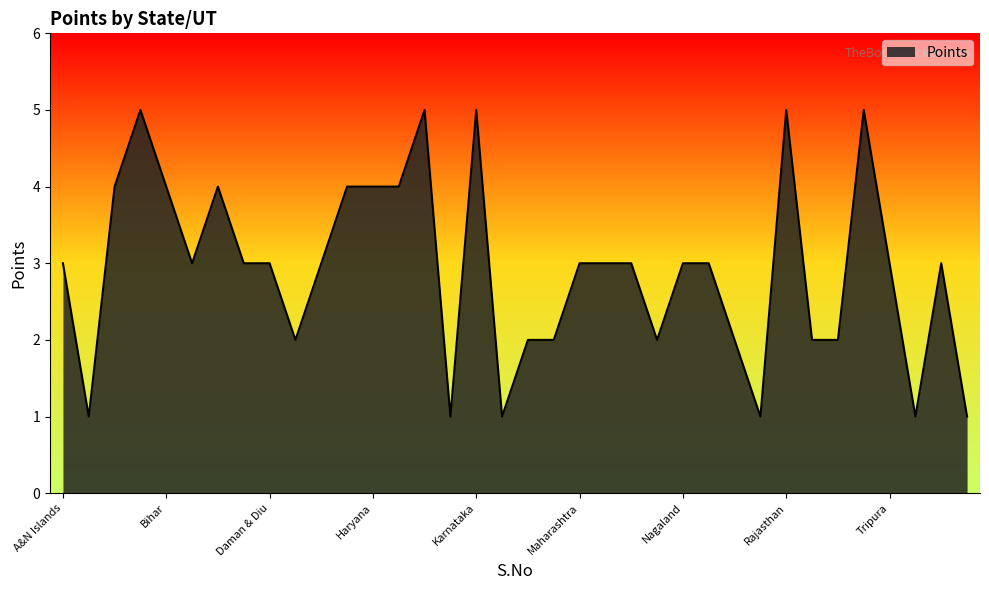

What is the sum of all values?

105